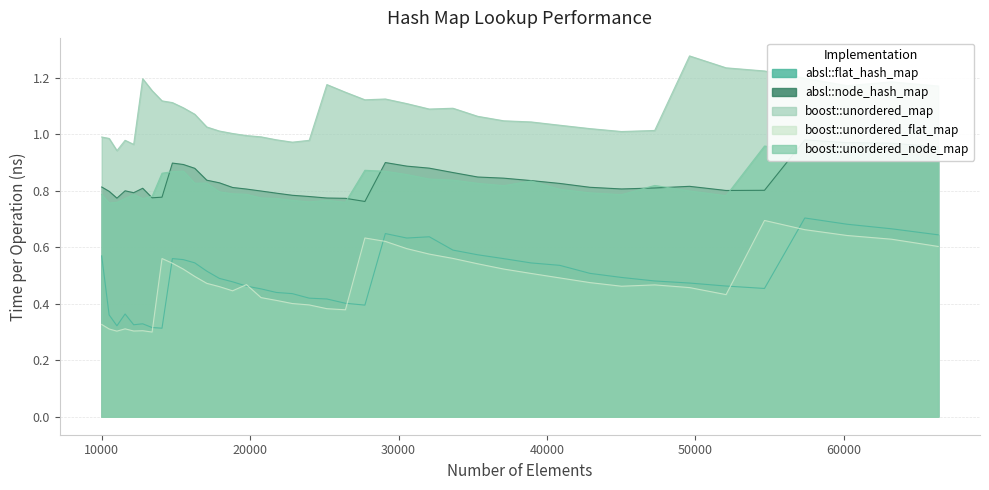

Is it true that boost::unordered_flat_map equals 0.6 at 26421?

False